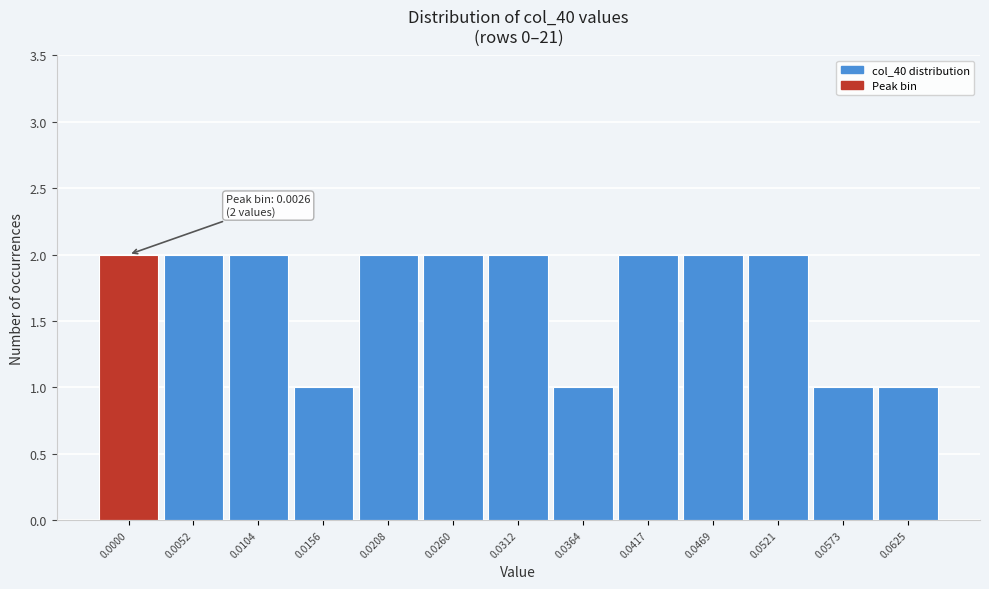

Reading right to left, extract all data points from this chart.

1	1	2	2	2	1	2	2	2	1	2	2	2